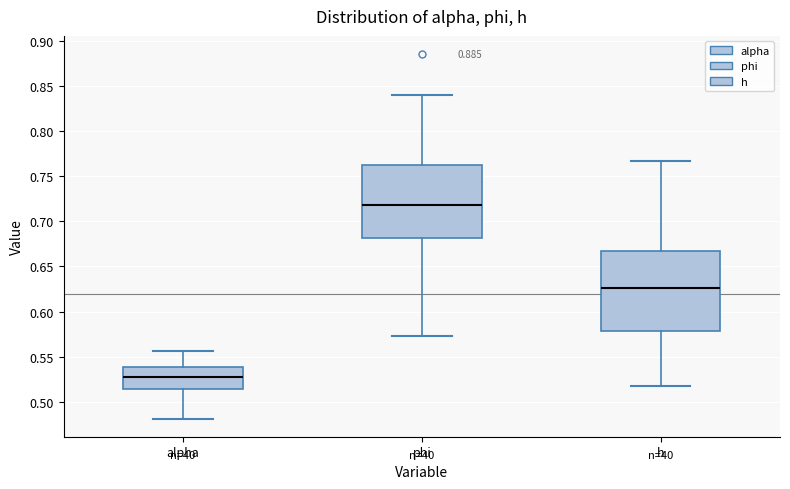

Reading left to right, read every box against the y-axis: the position of its median line, the range the box covers, and the ends of its whiskers. The values are not printed on the chart, so give them approximately, as read against the axis.

alpha: median 0.525, box 0.515 to 0.540, whiskers 0.480 to 0.555
phi: median 0.720, box 0.680 to 0.760, whiskers 0.570 to 0.840
h: median 0.625, box 0.580 to 0.665, whiskers 0.515 to 0.765